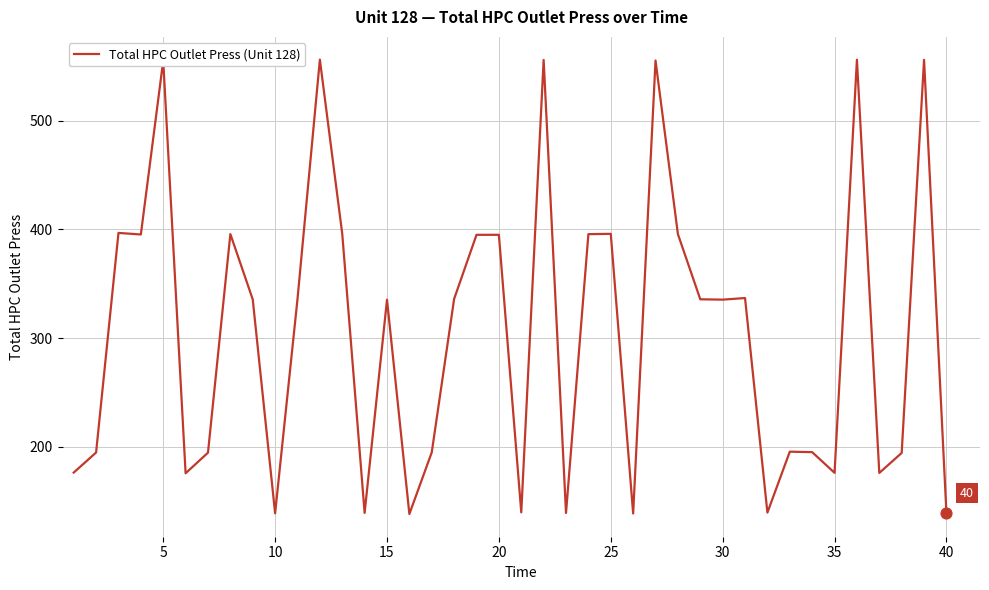

What is the greatest value displayed?

556.1